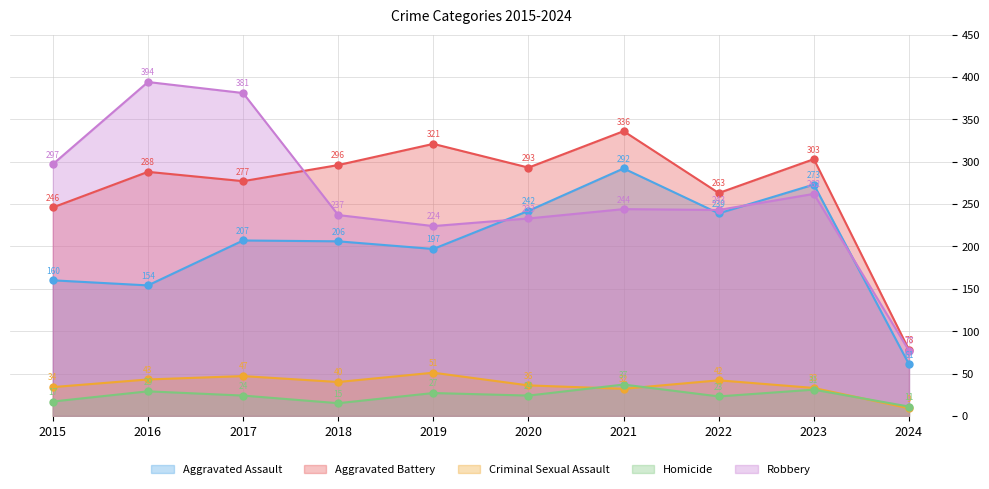

What is the total value across all series at 2015?

754